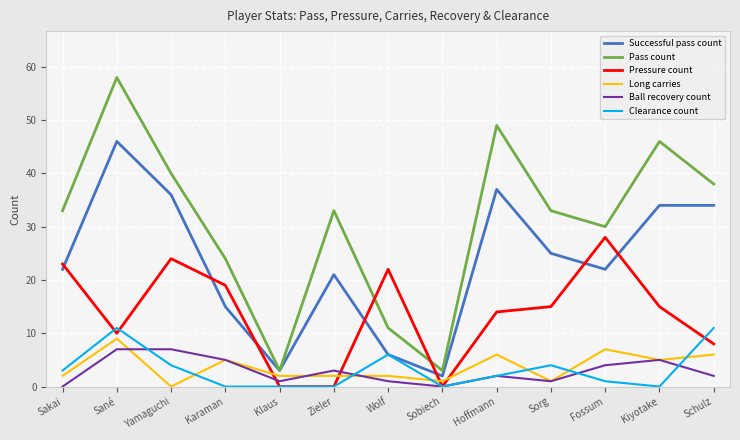

What is the greatest value displayed?

58